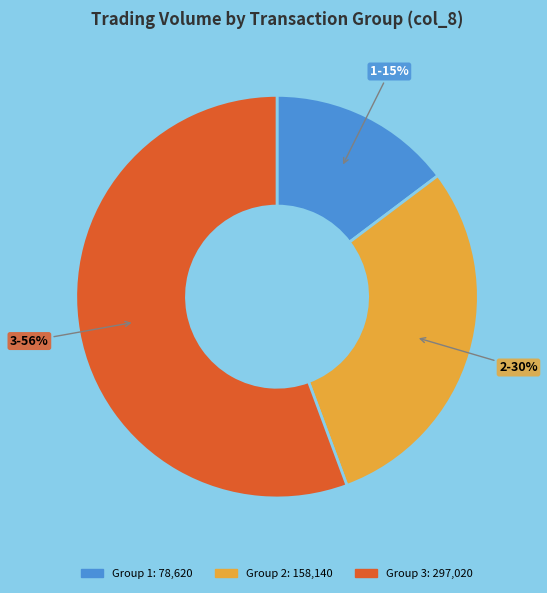

Does any single category account for the majority?

Yes